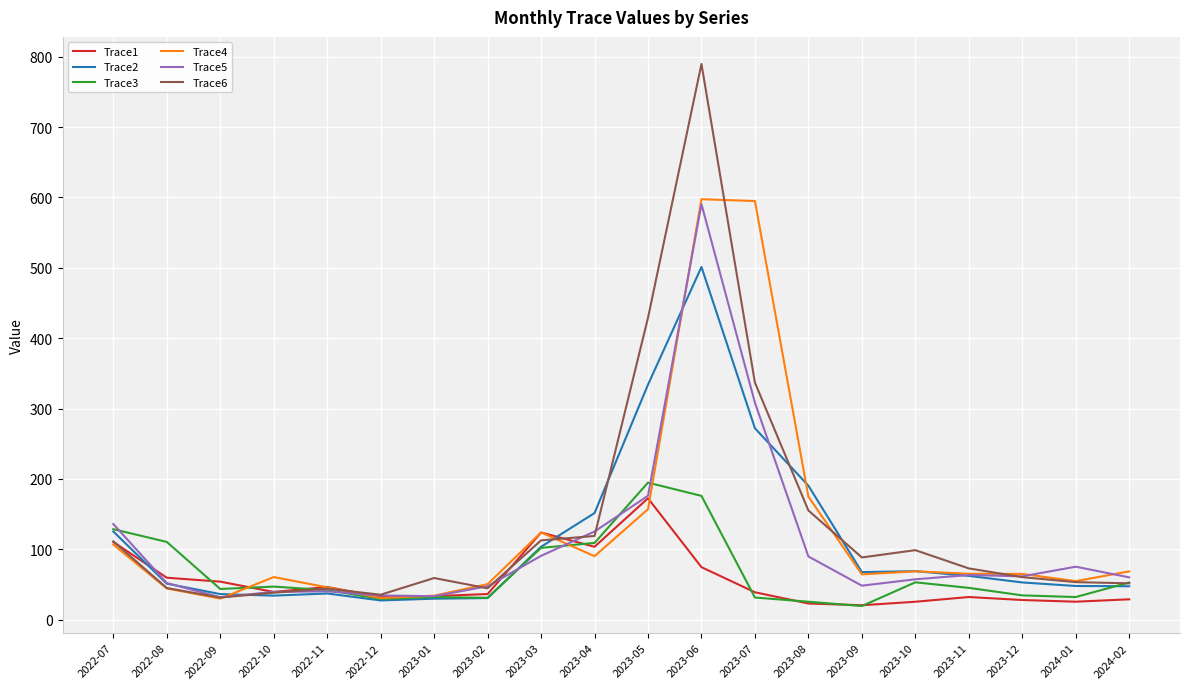

The value of Trace2 at 2023-12 is 21.9. True or false?

False